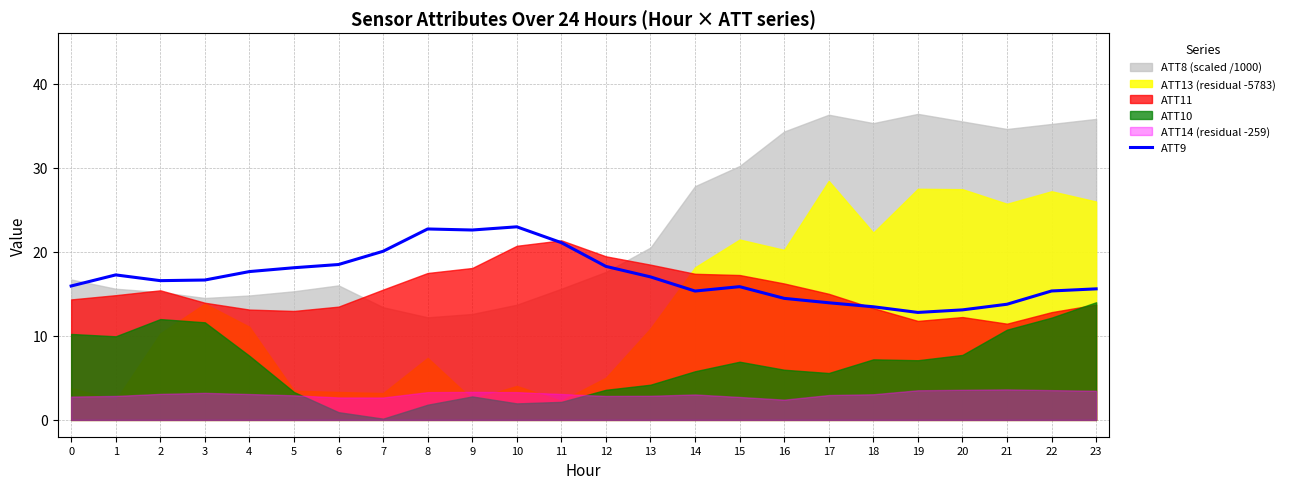

What is the sum of all values?

408.8